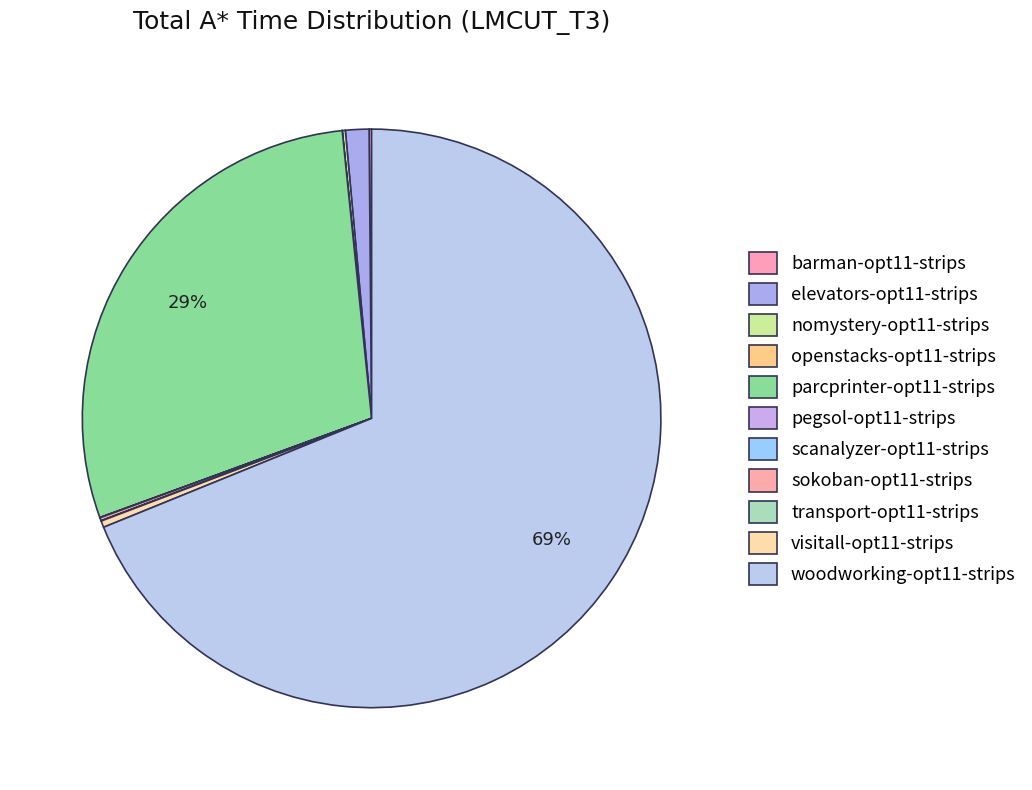

Combined, what portion of the pie is transport-opt11-strips and parcprinter-opt11-strips?

29.0%